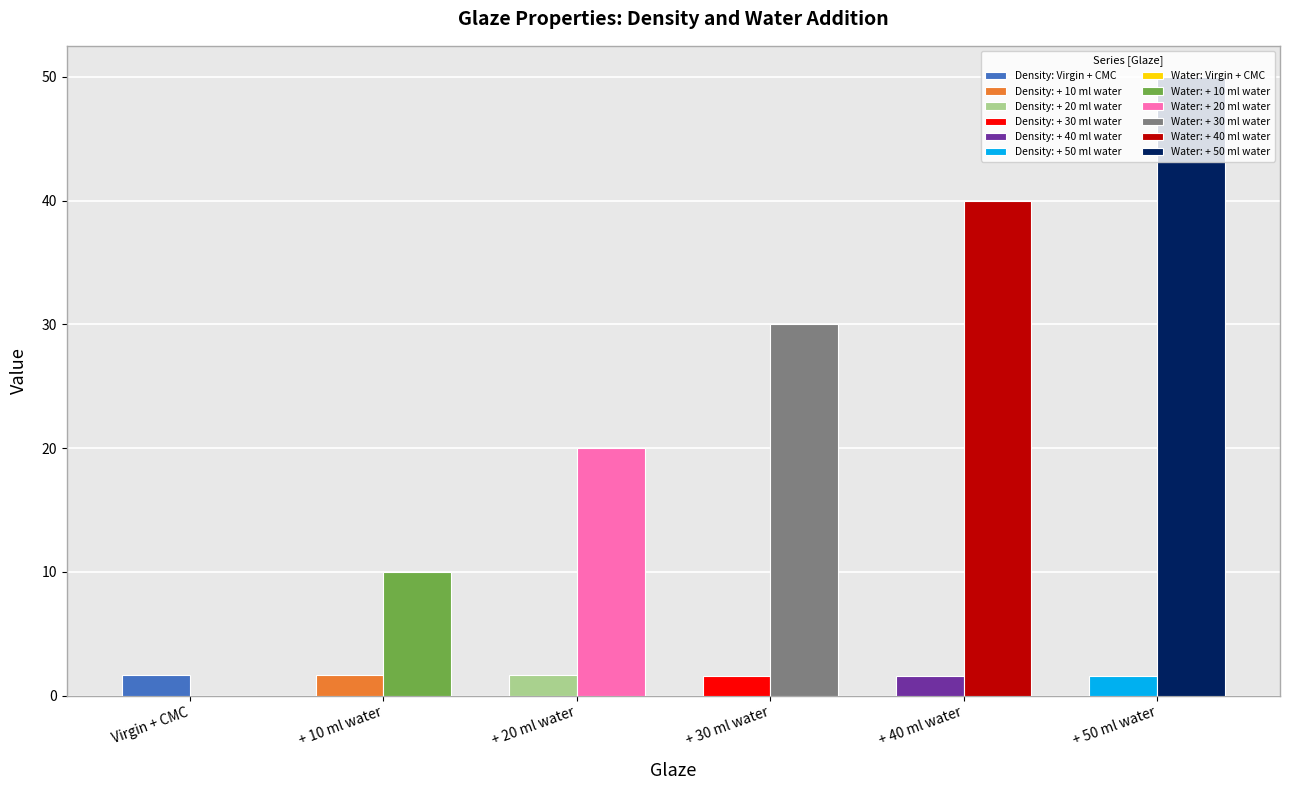

At which label does Water first exceed 30?

+ 40 ml water